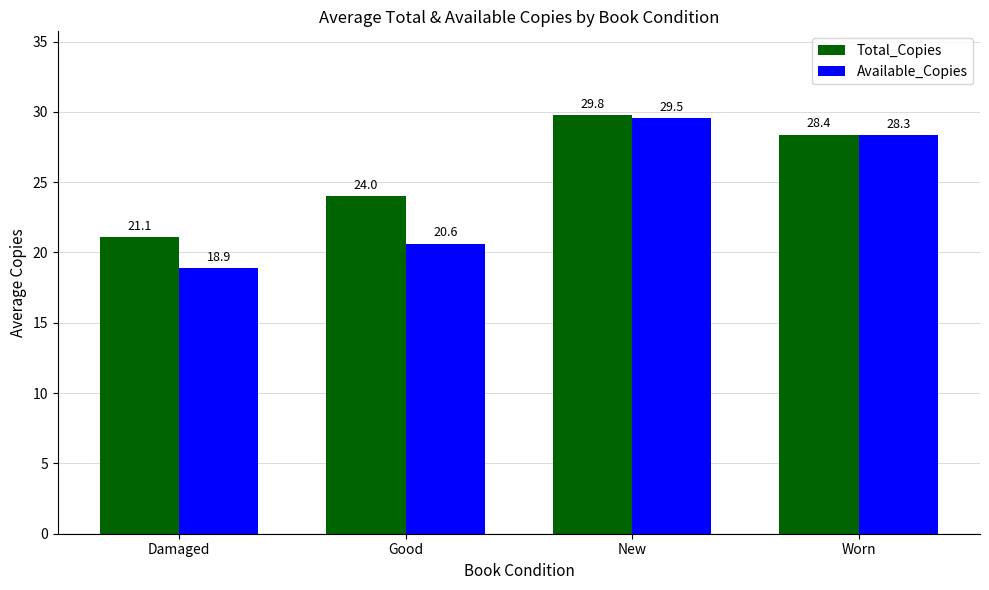

How many bars are there in each group?

2